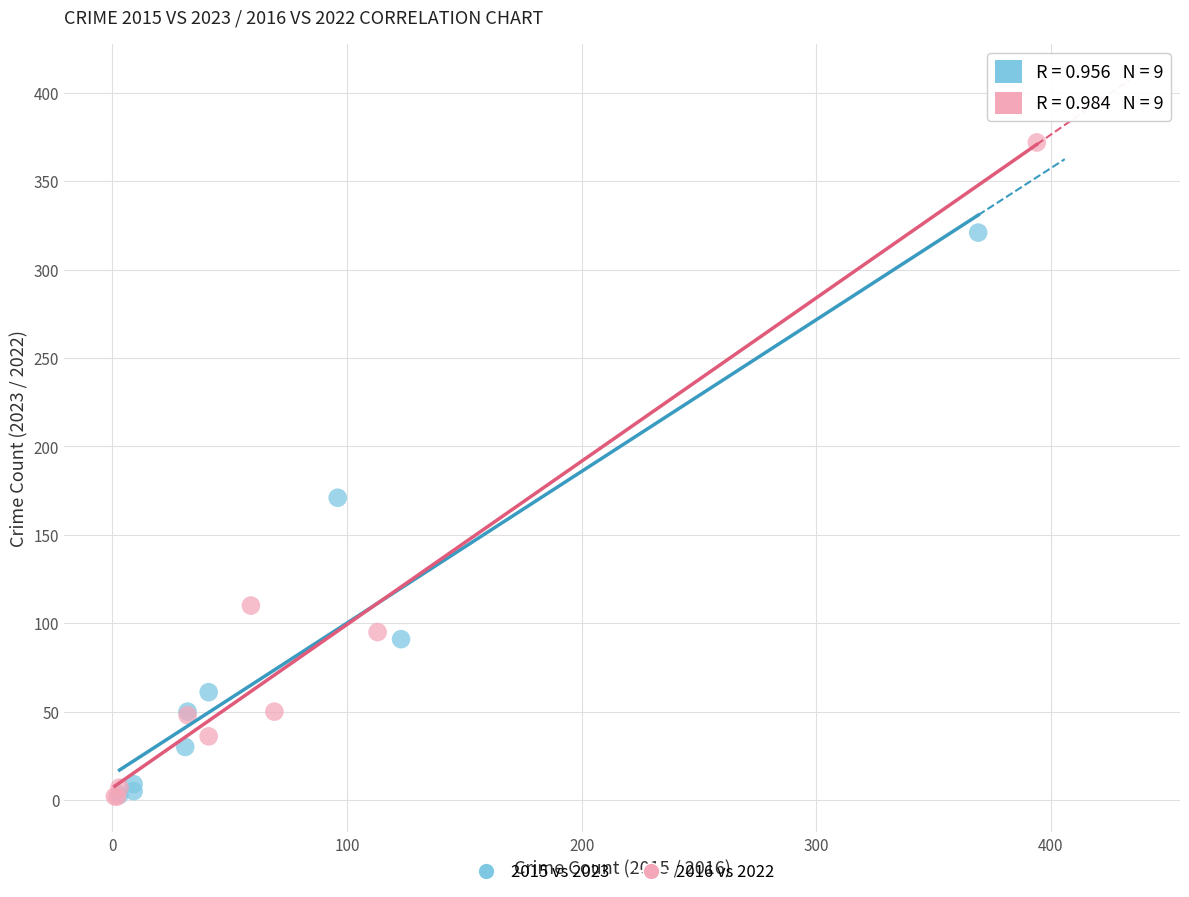

Which series has the widest spread of Y values?

2016 vs 2022